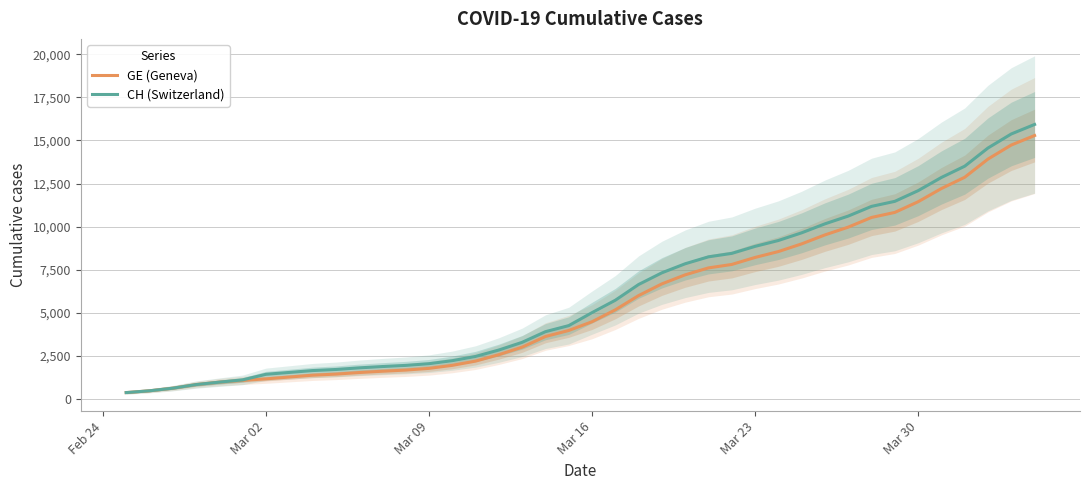

What are all the series names shown in the legend?

GE (Geneva), CH (Switzerland)